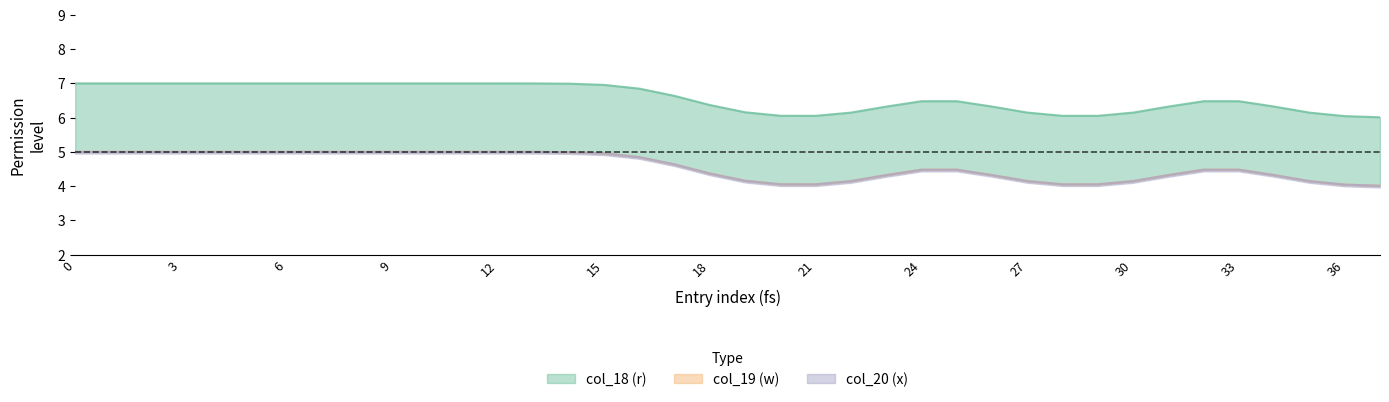

Between 32 and 20, which is larger?

32